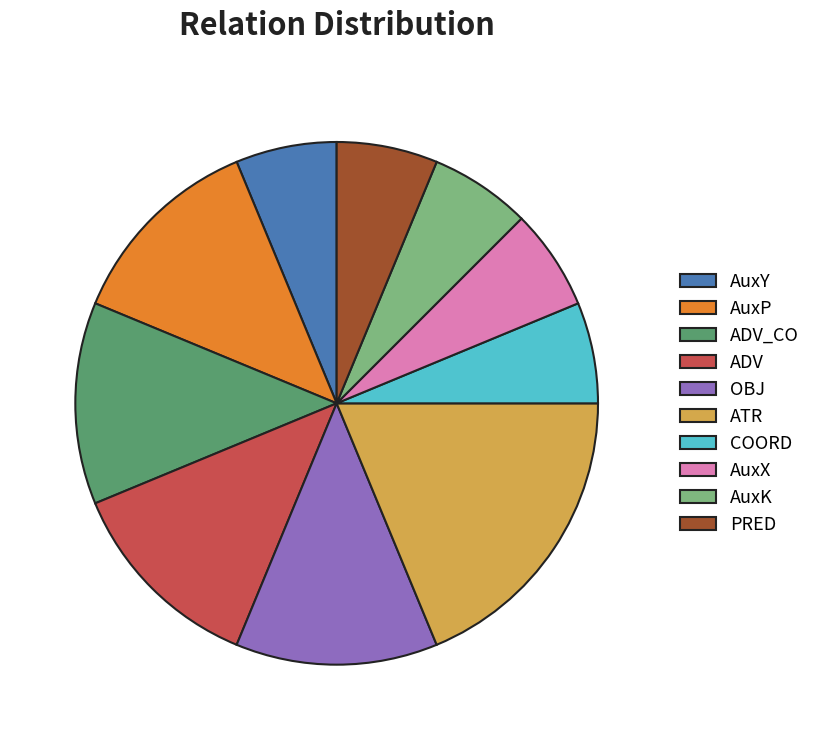

Is the sum of AuxY and COORD greater than half?

No